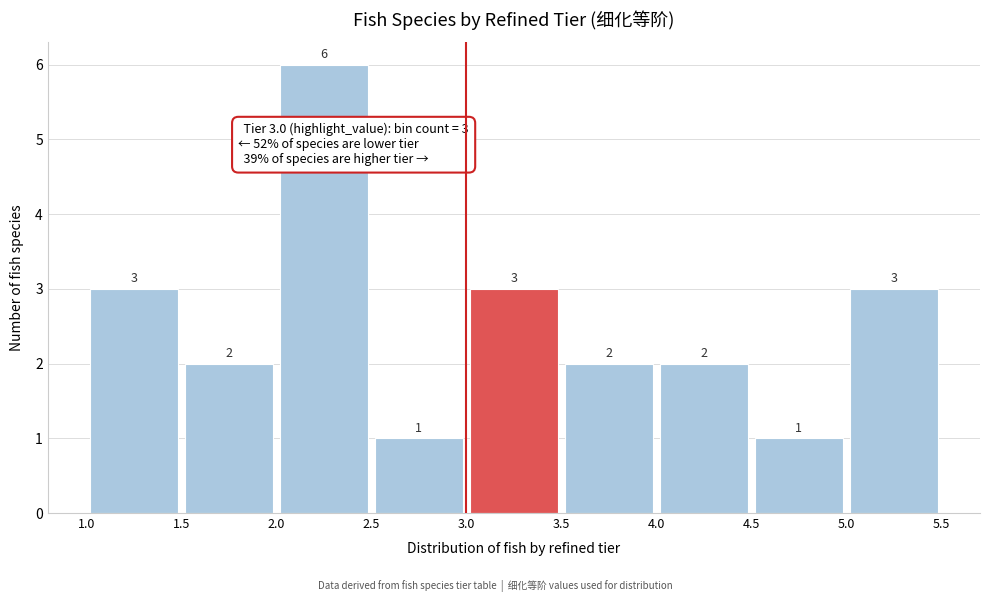

What is the height of the bar covering 3.5 to 4.0 on the x-axis?

2